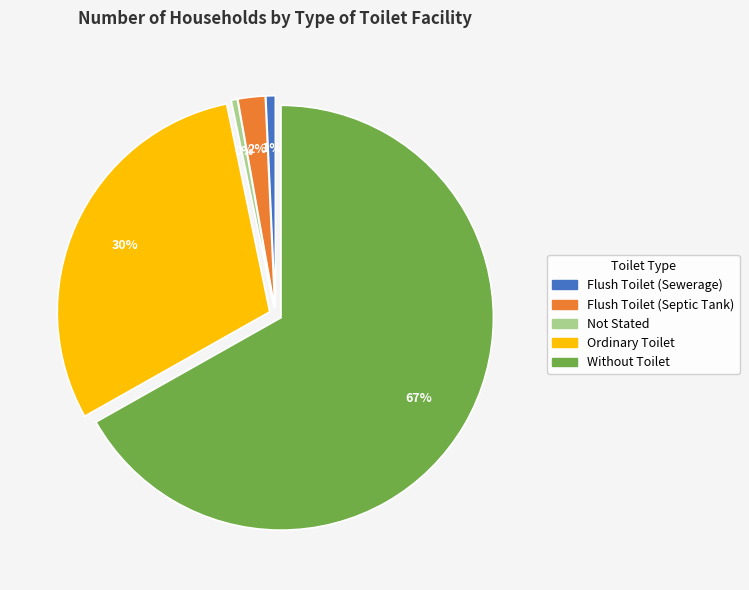

Is it true that Ordinary Toilet is 30% of the pie?

True